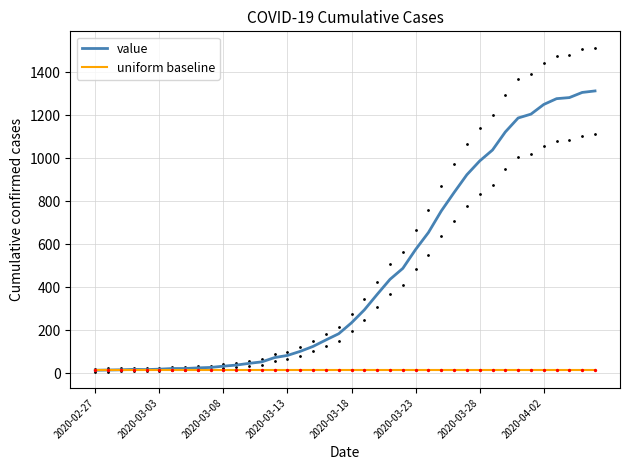

Which series has the largest Y range (max minus min)?

value